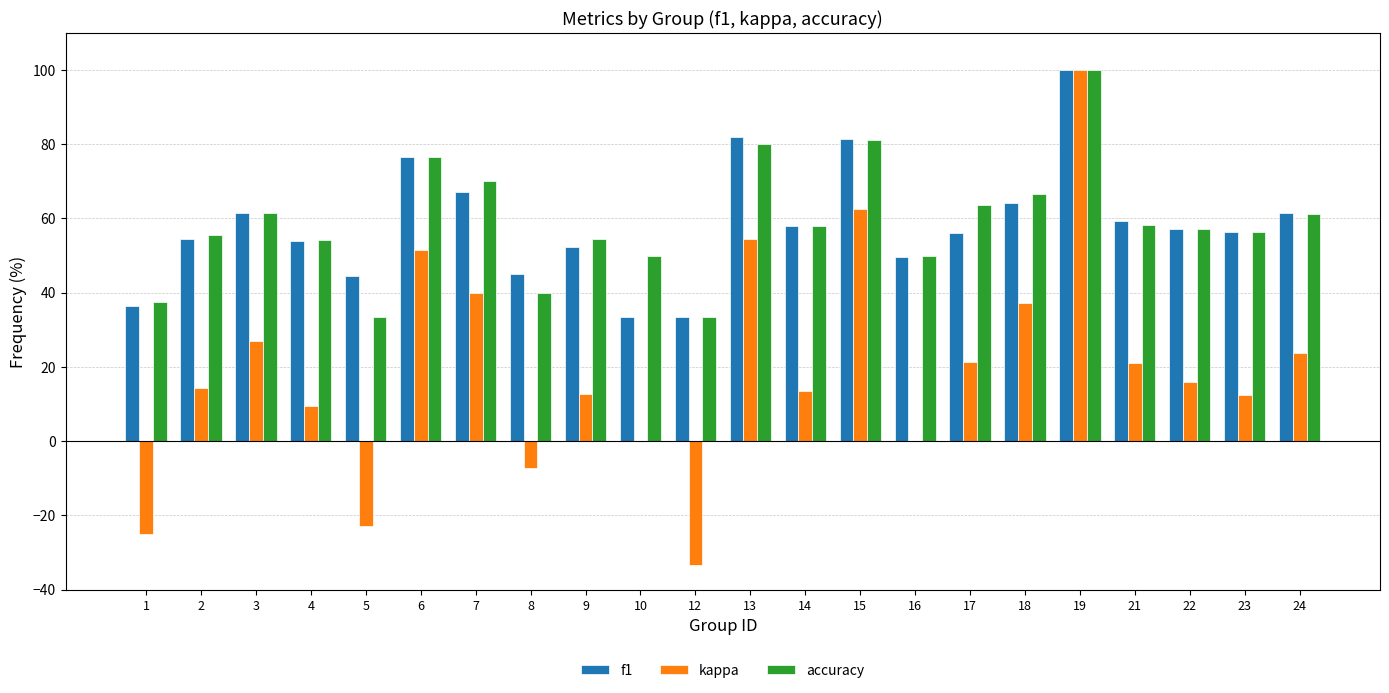

What is the total value across all series at 22?

130.3